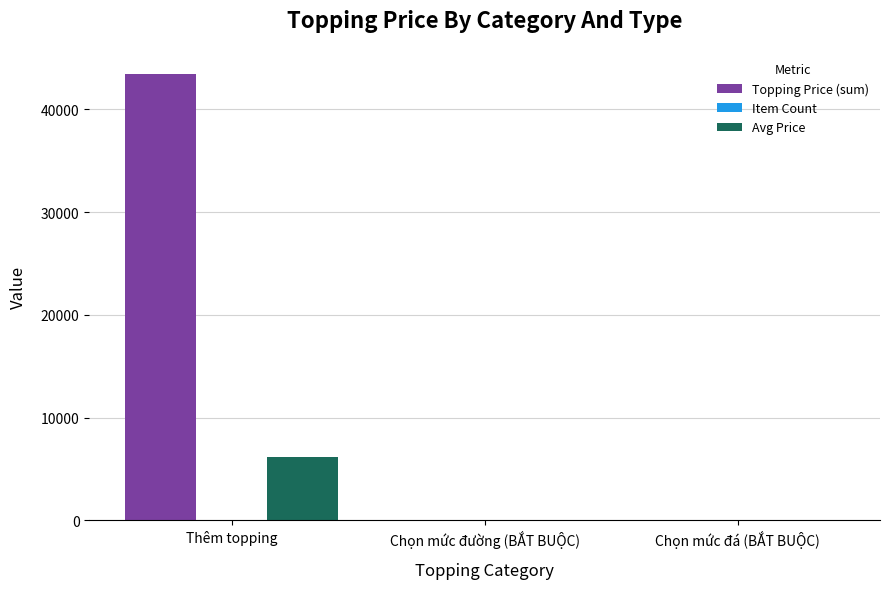

What is the greatest value displayed?

43400